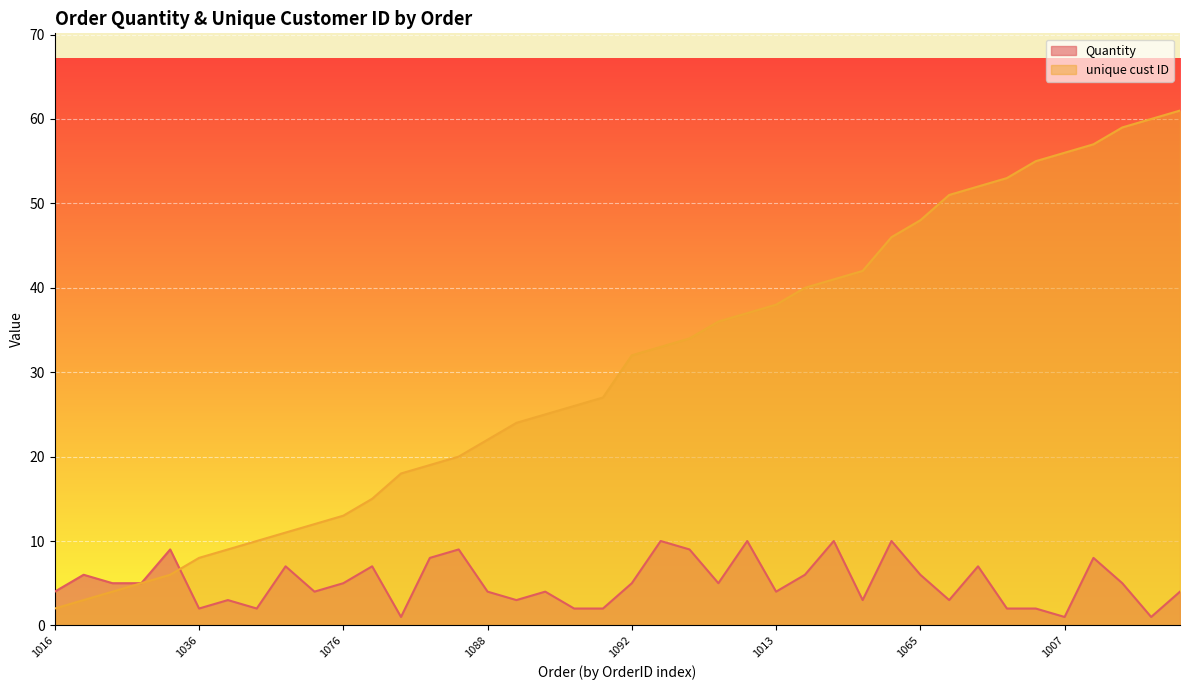

What position from the left is 1083?

24